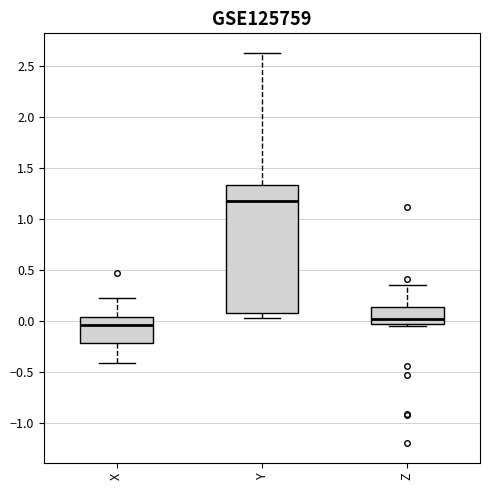

Reading left to right, read every box against the y-axis: the position of its median line, the range the box covers, and the ends of its whiskers. The values are not printed on the chart, so give them approximately, as read against the axis.

X: median -0.05, box -0.20 to 0.05, whiskers -0.40 to 0.20
Y: median 1.20, box 0.10 to 1.35, whiskers 0.05 to 2.65
Z: median 0.00, box -0.05 to 0.15, whiskers -0.05 (just below the box's lower edge) to 0.35